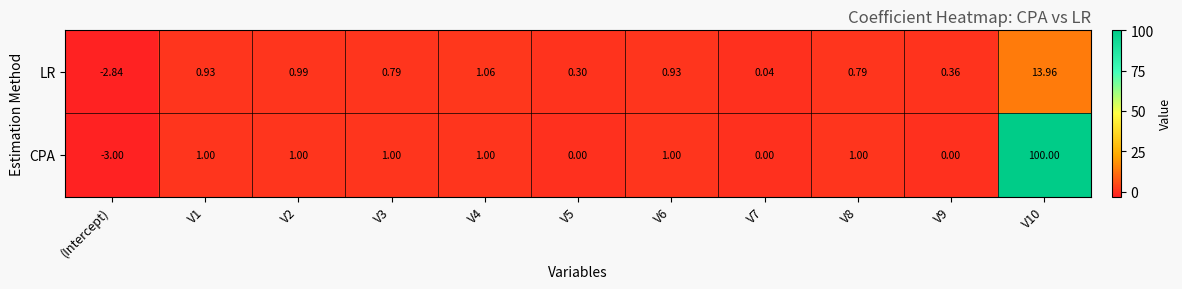

List the series in order of their overall mean, lowest first.

LR, CPA